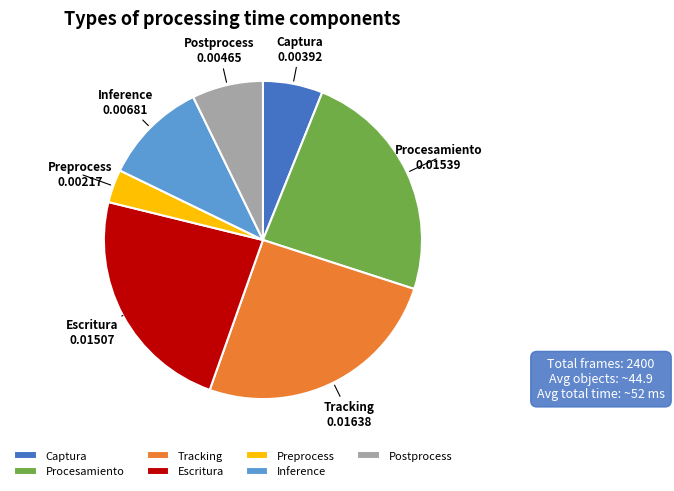

Which category has the smallest portion of the pie?

Preprocess